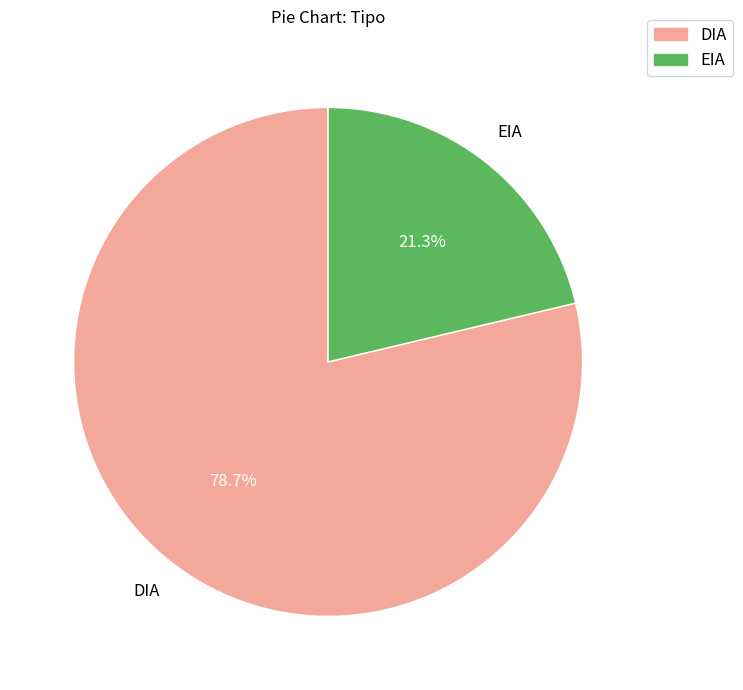

To the nearest percent, what portion does DIA represent?

79%